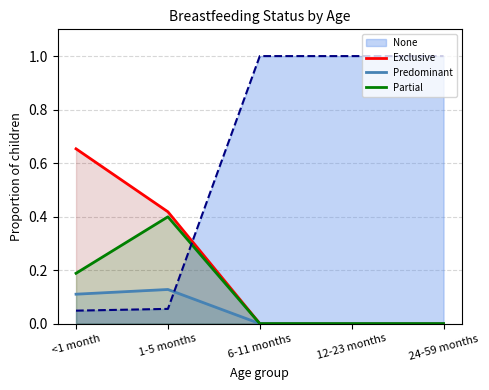

Which has a higher value, 24-59 months or <1 month?

<1 month